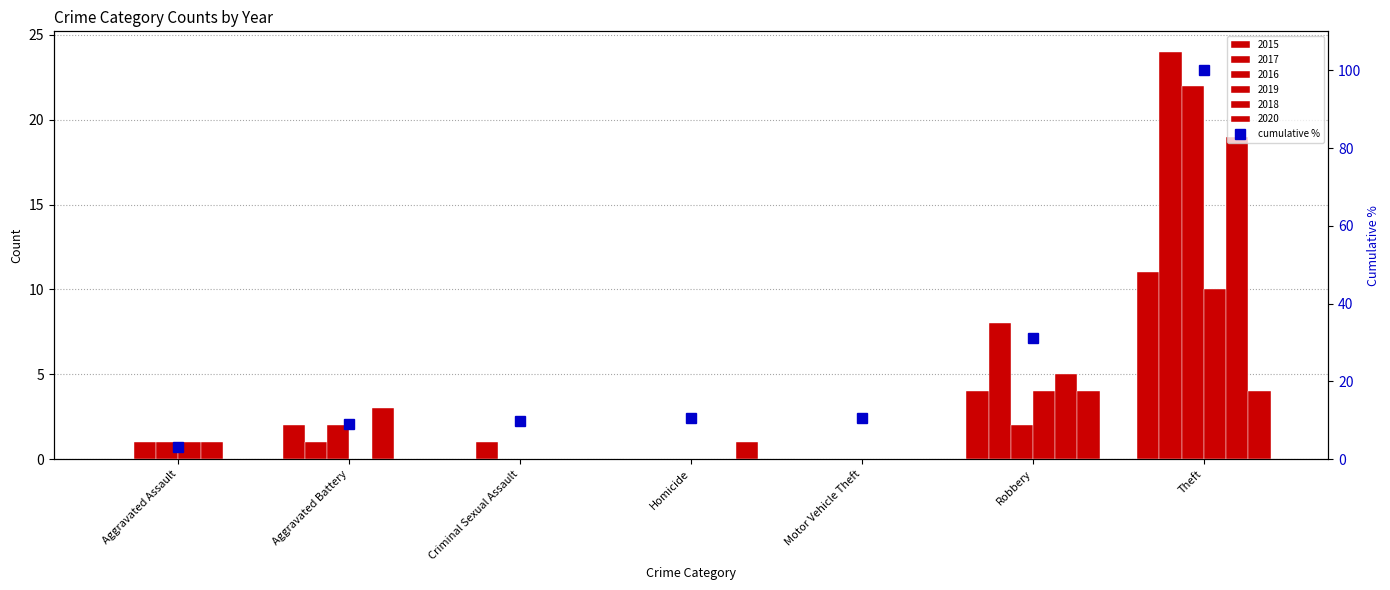

Where is the data nearest to the value 51?

Robbery